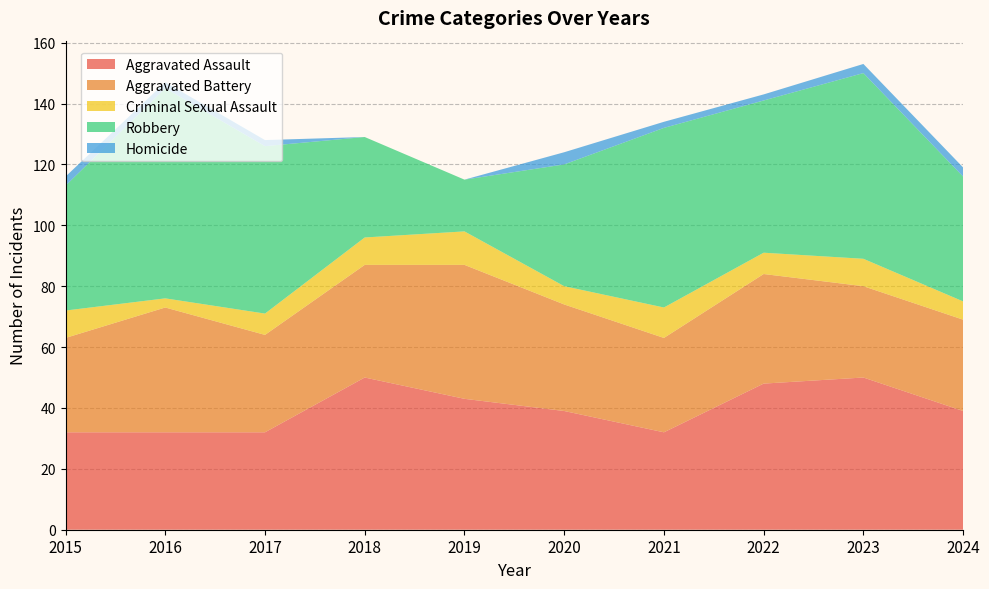

Reading left to right, list all the values displayed in this chart.

Aggravated Assault: 2015=32	2016=32	2017=32	2018=50	2019=43	2020=39	2021=32	2022=48	2023=50	2024=39
Aggravated Battery: 2015=31	2016=41	2017=32	2018=37	2019=44	2020=35	2021=31	2022=36	2023=30	2024=30
Criminal Sexual Assault: 2015=9	2016=3	2017=7	2018=9	2019=11	2020=6	2021=10	2022=7	2023=9	2024=6
Robbery: 2015=41	2016=69	2017=55	2018=33	2019=17	2020=40	2021=59	2022=50	2023=61	2024=41
Homicide: 2015=3	2016=2	2017=2	2018=0	2019=0	2020=4	2021=2	2022=2	2023=3	2024=3